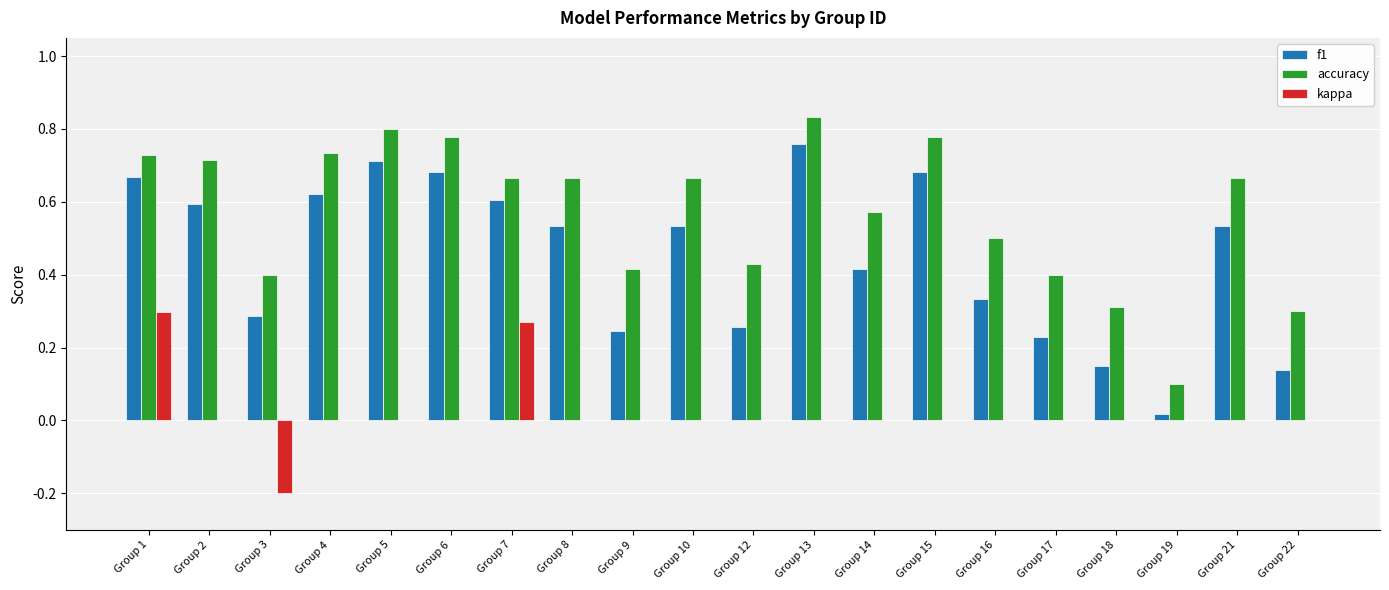

What is the sum of all accuracy values?

11.5